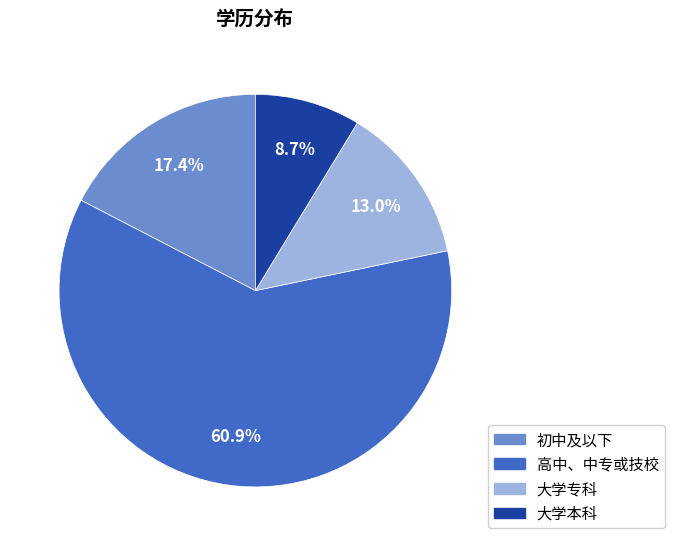

To the nearest percent, what is the combined percentage of 大学本科 and 初中及以下?

26%